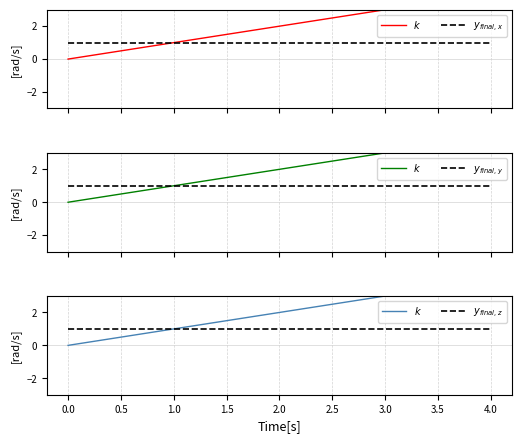

Which series has the largest range (max minus min)?

$k$